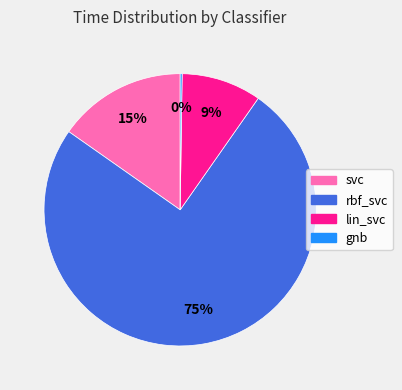

Which category has the biggest portion of the pie?

rbf_svc